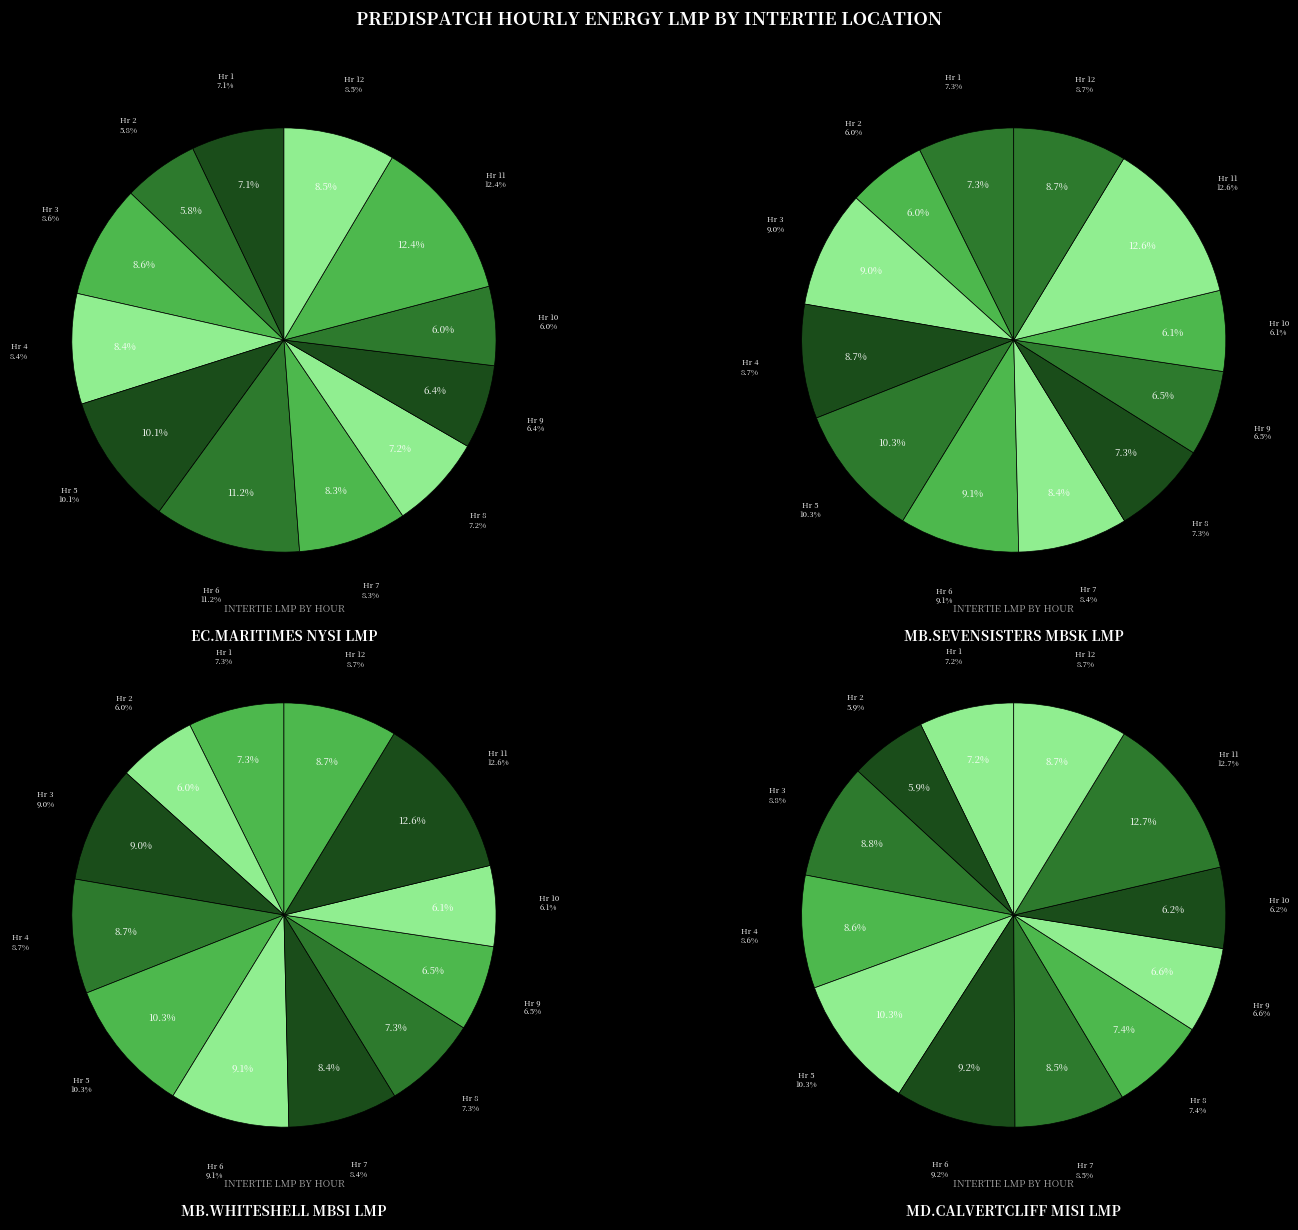

Combined, what portion of the pie is 8 and 1?

14.3%